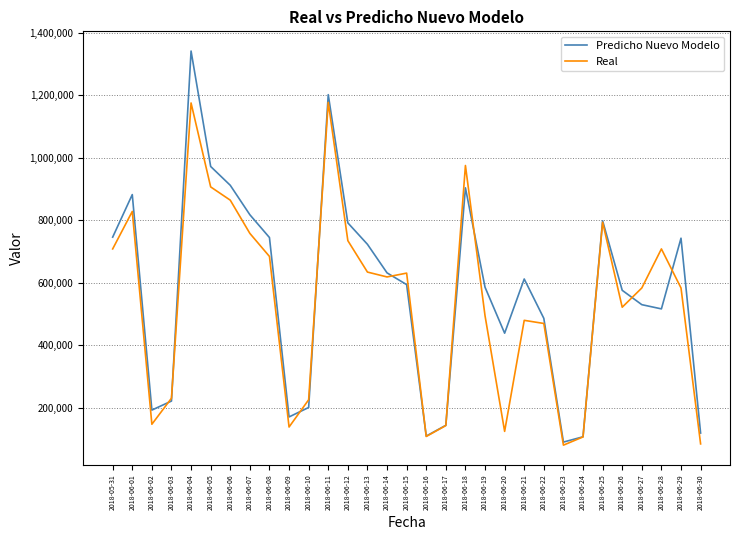

Which category has the highest value across all series?

2018-06-04